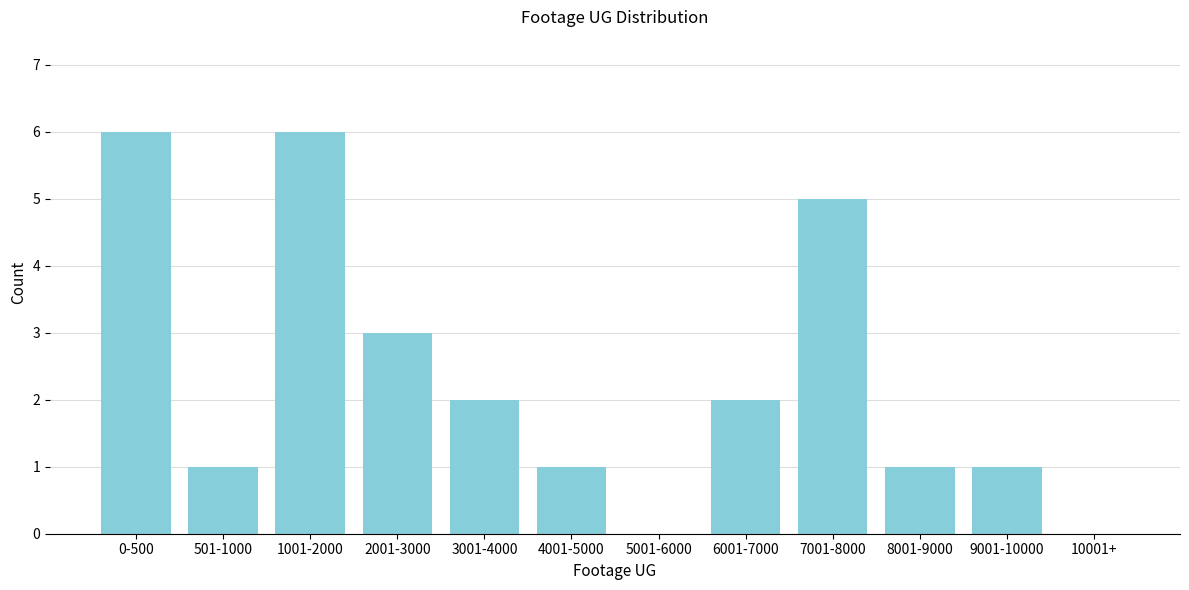

Reading right to left, extract all data points from this chart.

10001+=0	9001-10000=1	8001-9000=1	7001-8000=5	6001-7000=2	5001-6000=0	4001-5000=1	3001-4000=2	2001-3000=3	1001-2000=6	501-1000=1	0-500=6